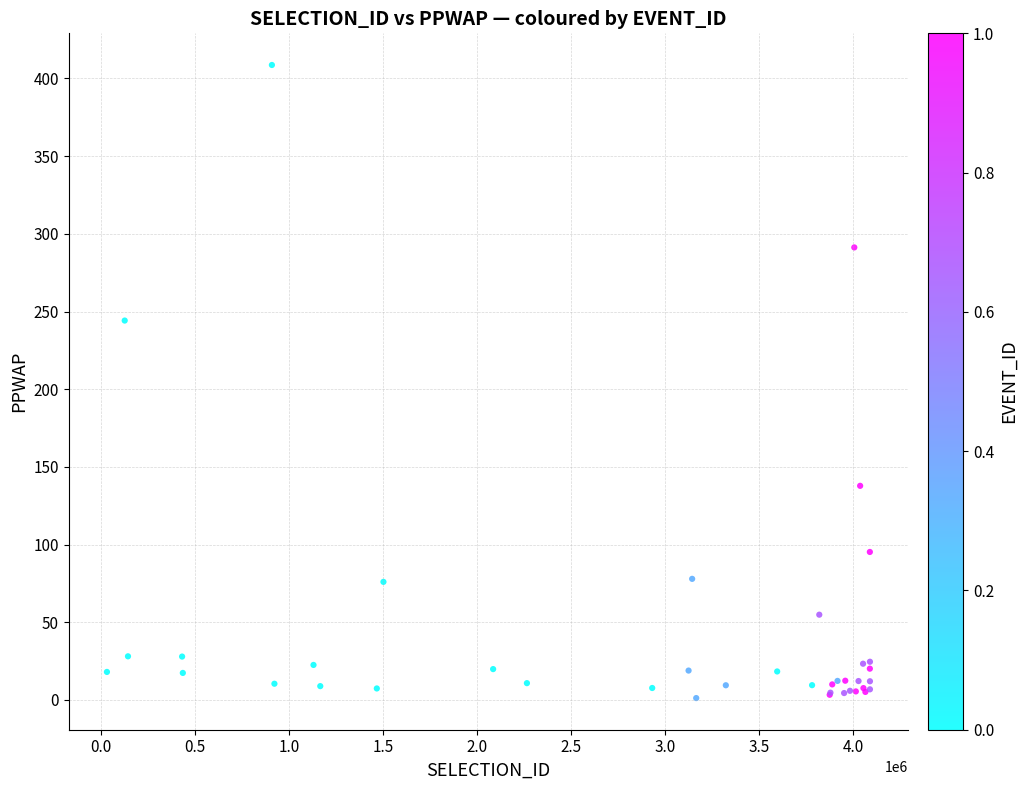

What Y value in the scatter plot is closest to 204?

244.2